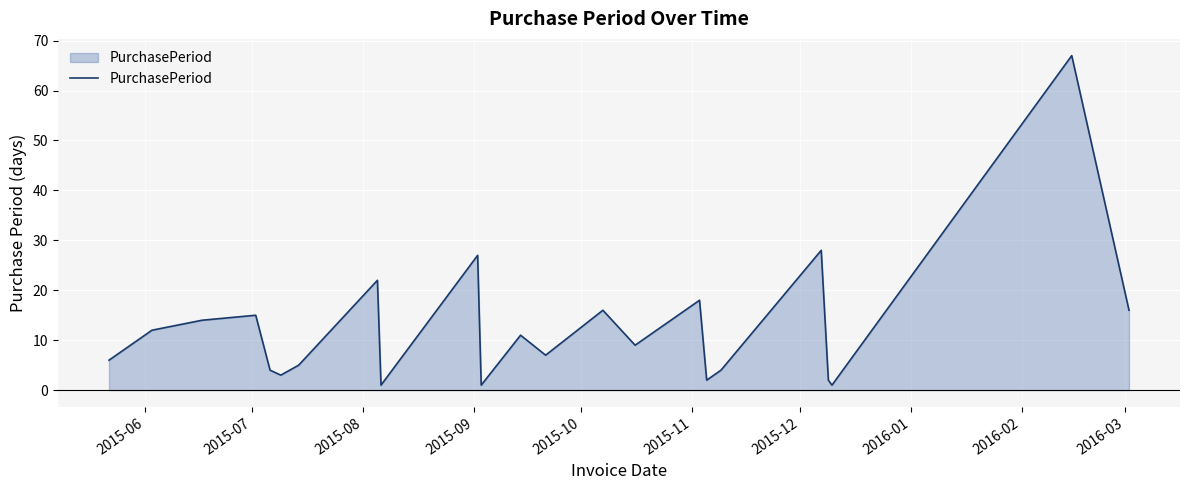

What is the difference between the maximum and minimum values?

66